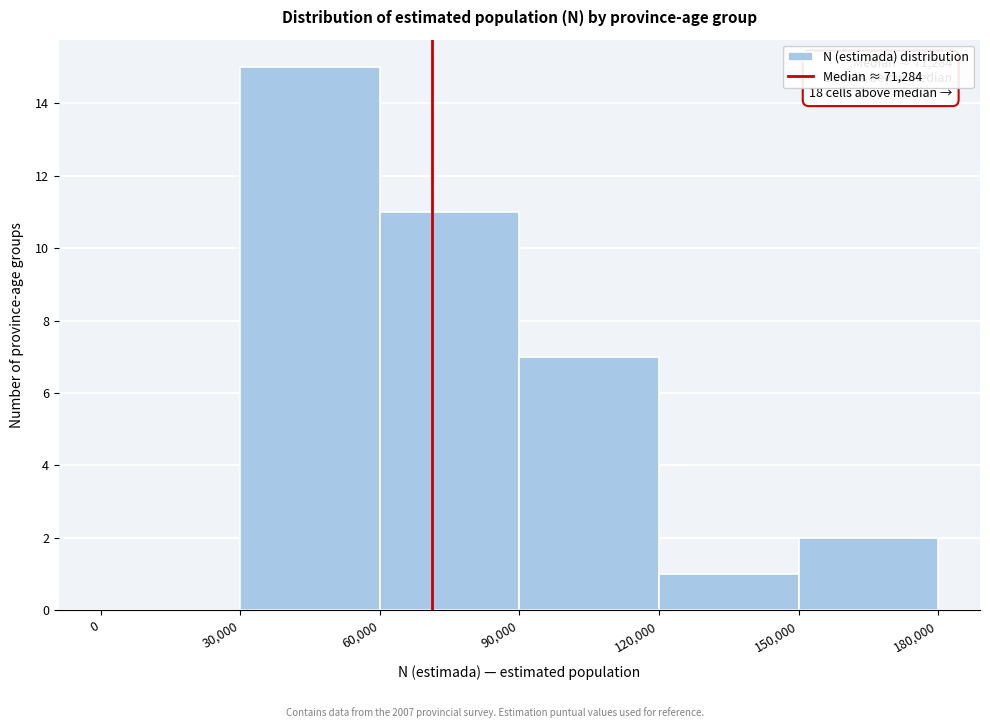

Over which range of the x-axis is the bar tallest?

30,000 to 60,000